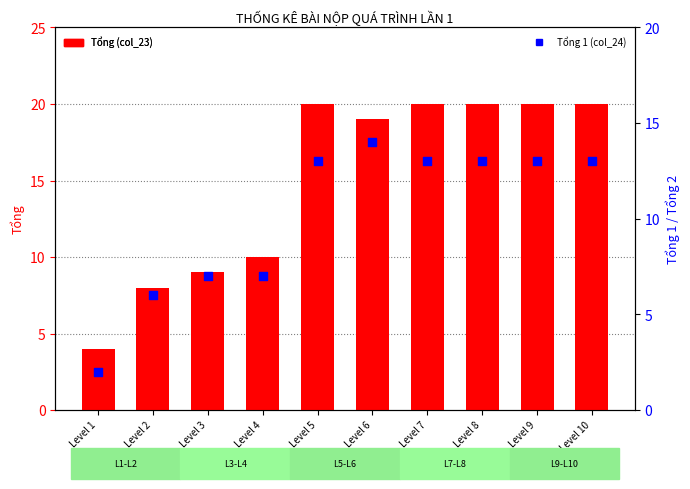

Which series has the largest Y range (max minus min)?

Tổng (col_23)